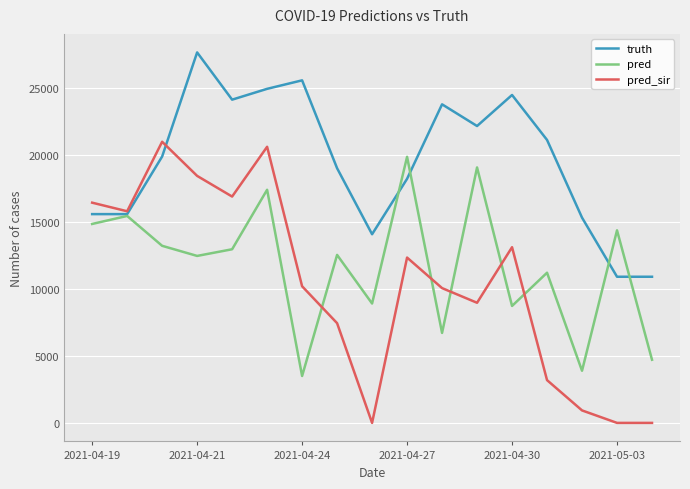

What is the difference between the maximum and second lowest values in the pred_sir series?

20956.0